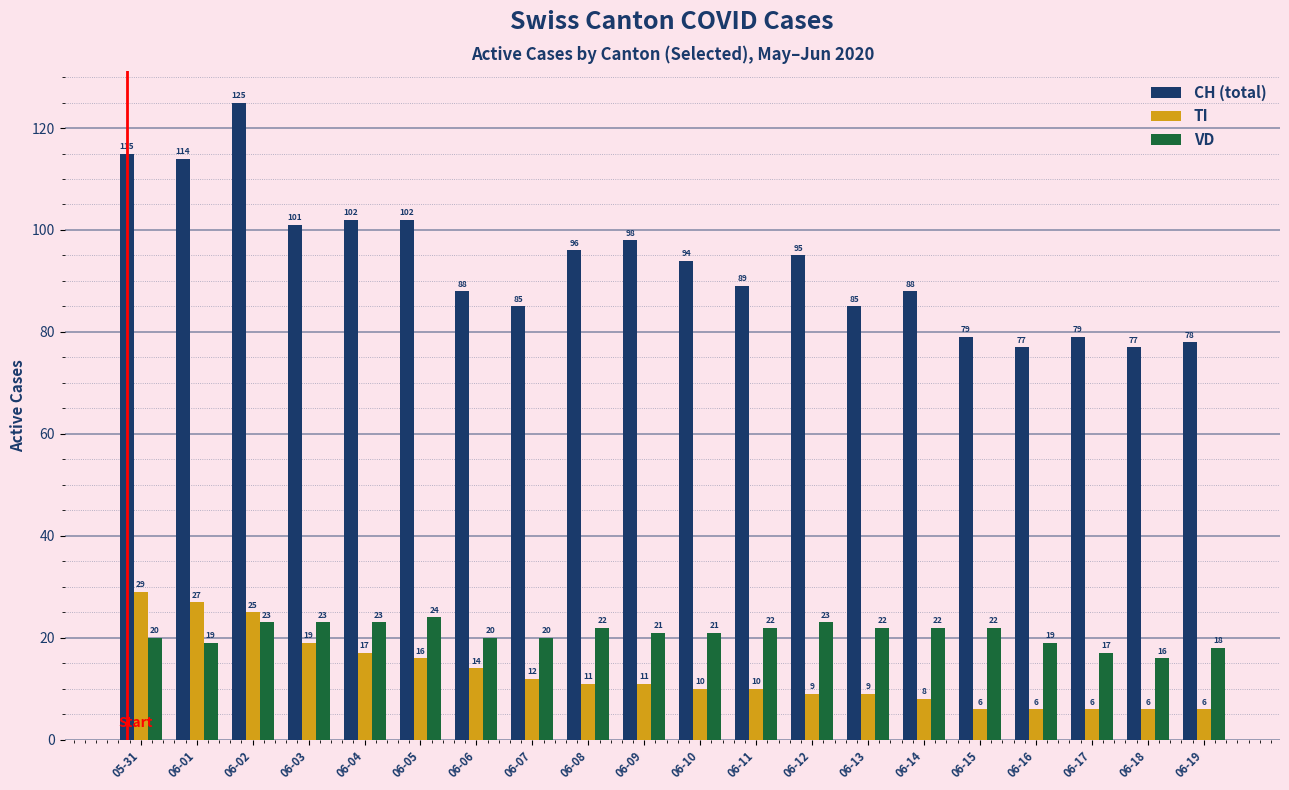

How many series are shown in this chart?

3